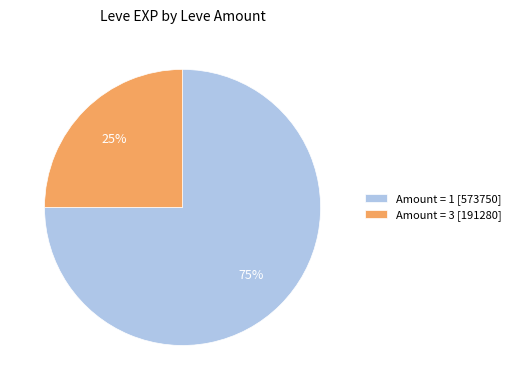

Which slice is the smallest?

Amount = 3 [191280]